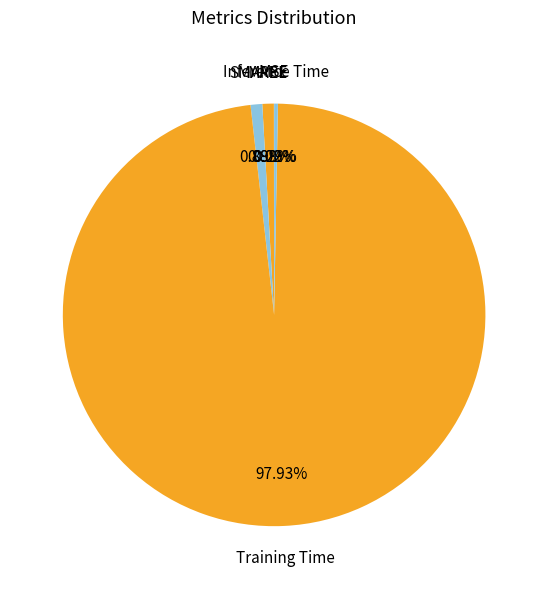

Which slice represents more than half of the pie?

Training Time